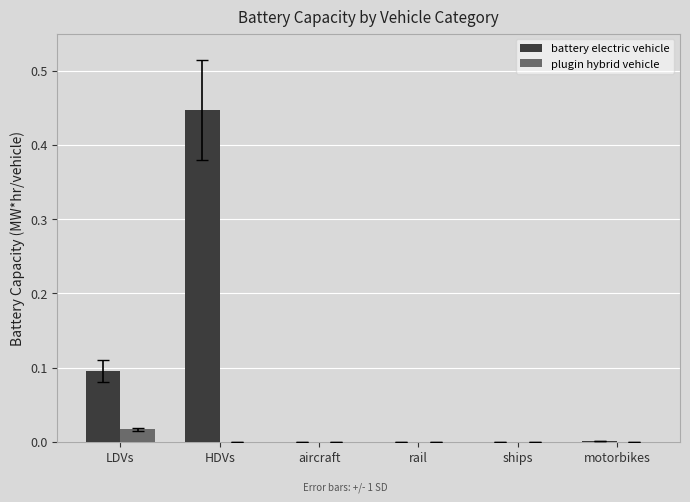

At which category is the sum across all series the highest?

HDVs